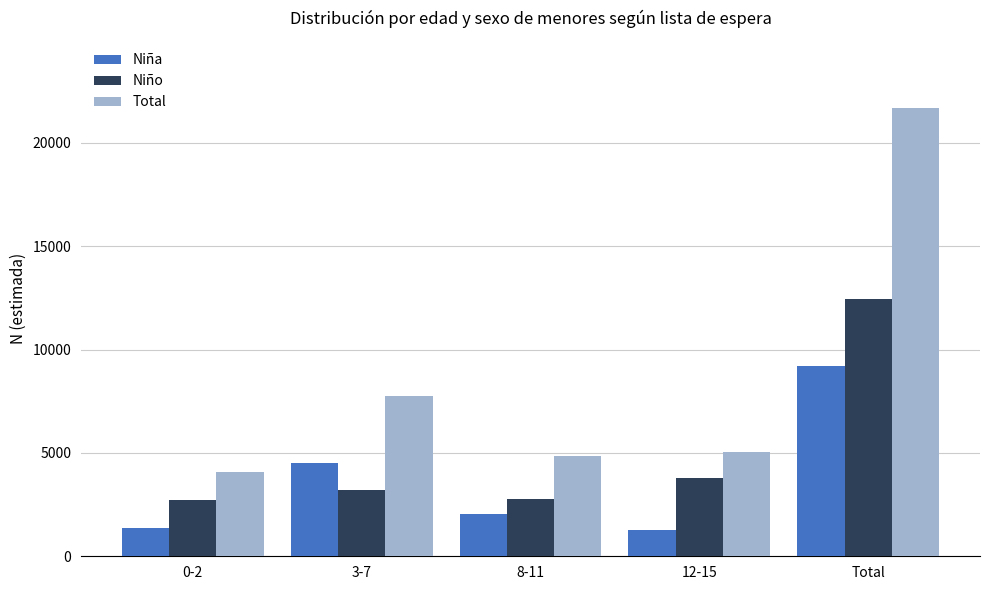

List the series in order of their overall mean, highest first.

Total, Niño, Niña